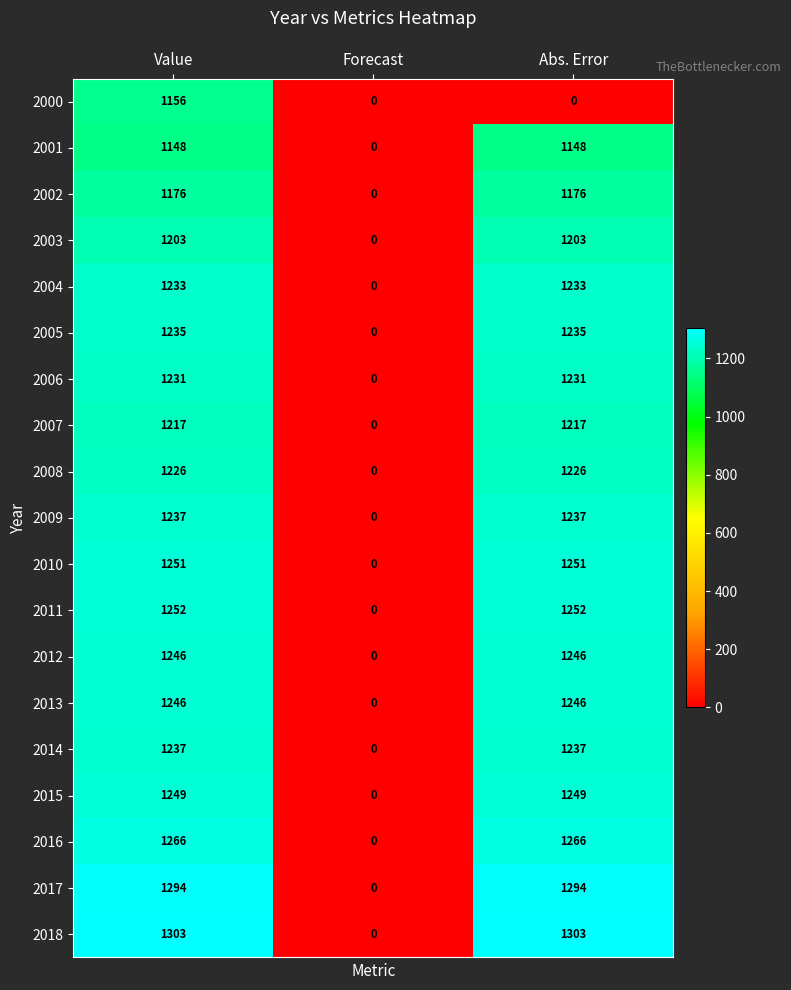

What is the approximate value of 2003 at Value?

1203